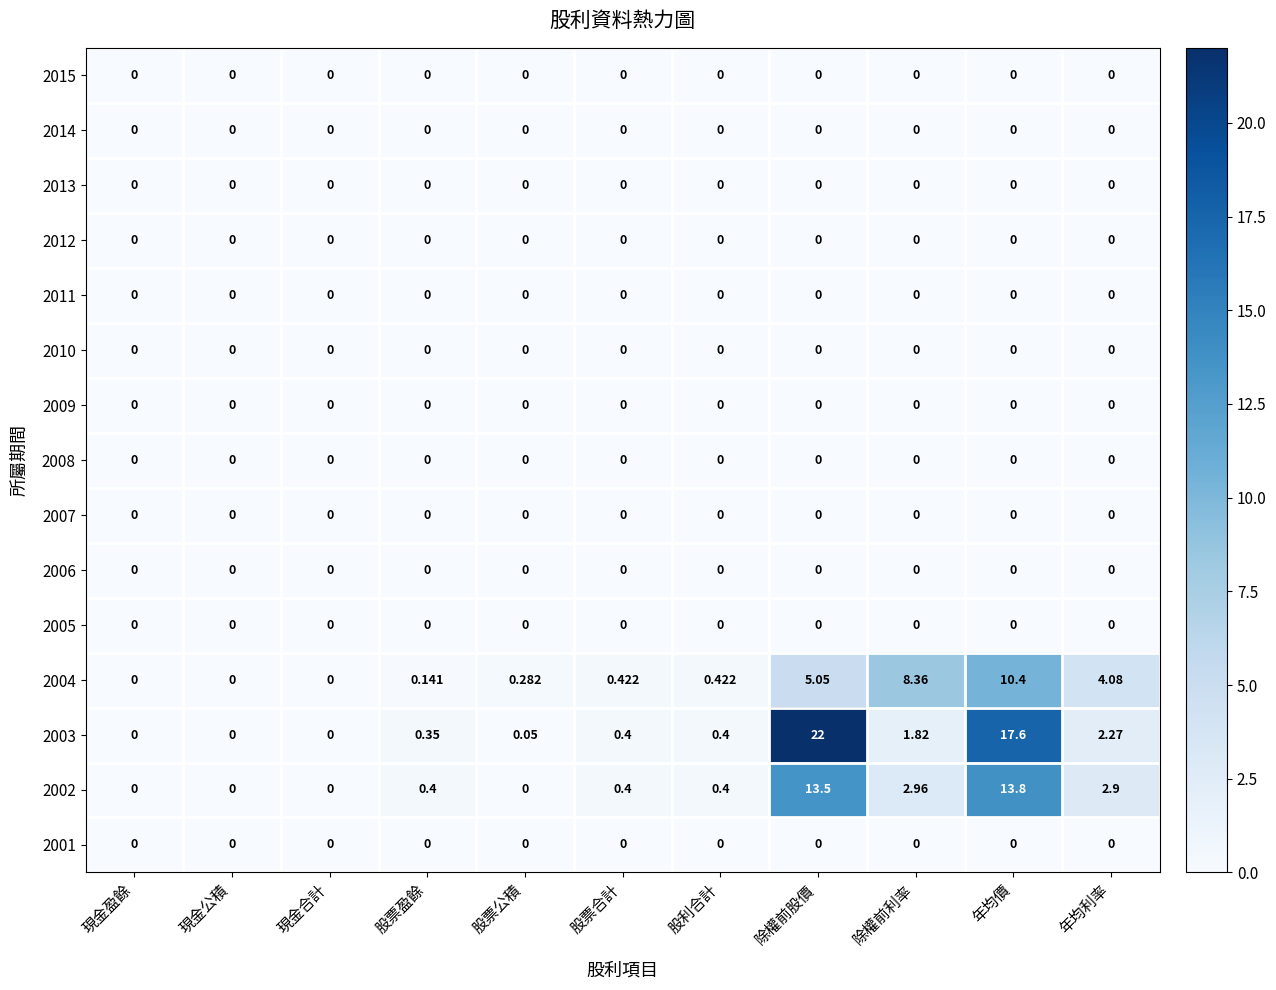

At which category is the sum across all series the highest?

年均價